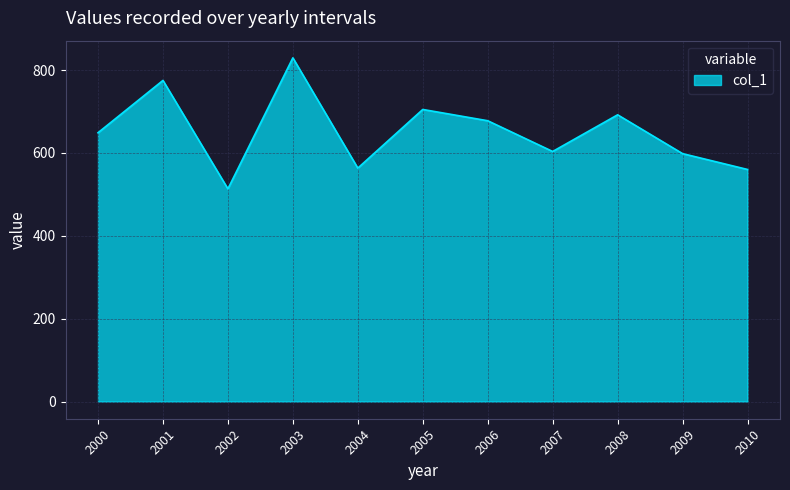

What is the smallest value displayed?

513.2